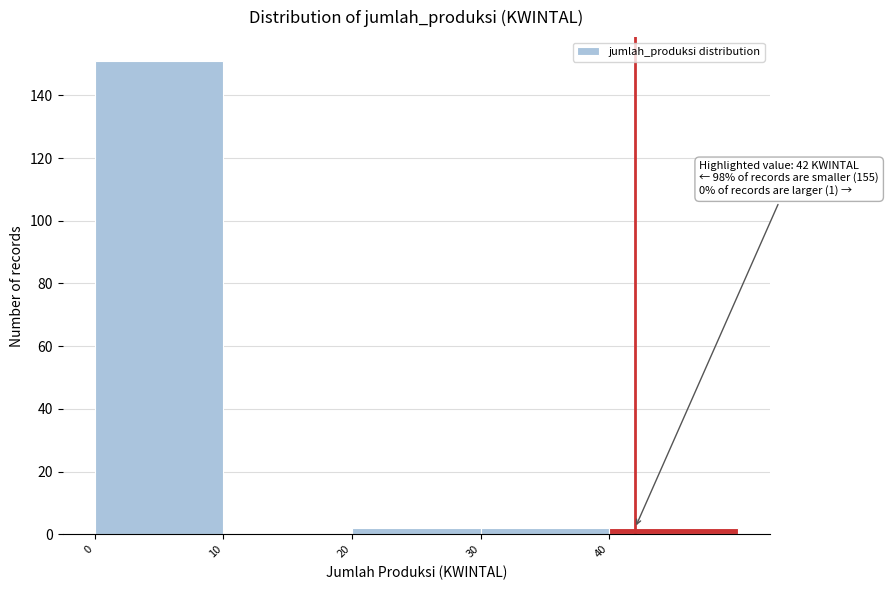

Over which range of the x-axis is the bar tallest?

0 to 10